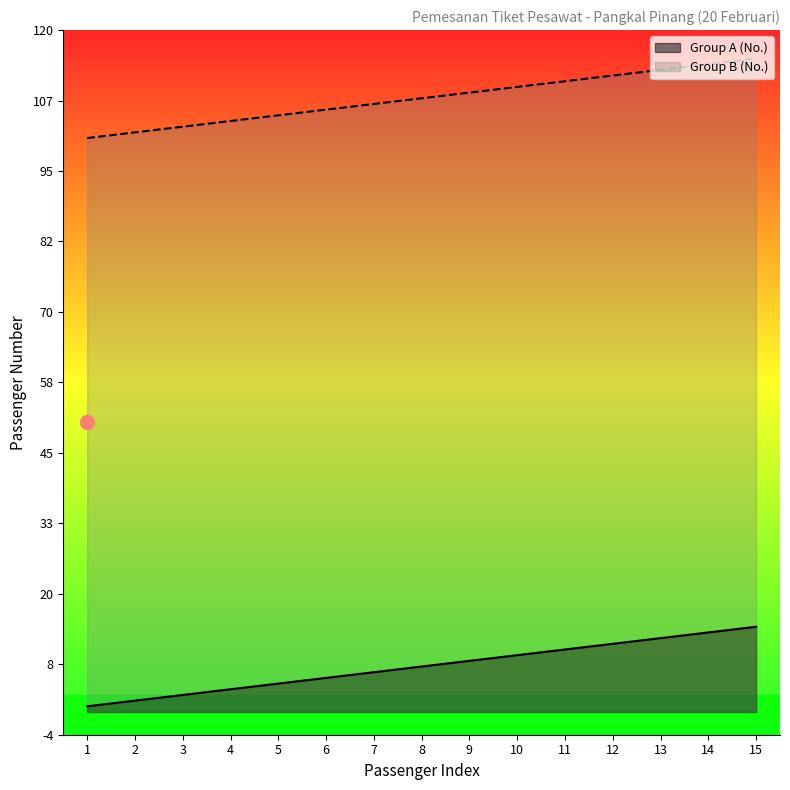

Read the Group A (No.) value at 15.

15